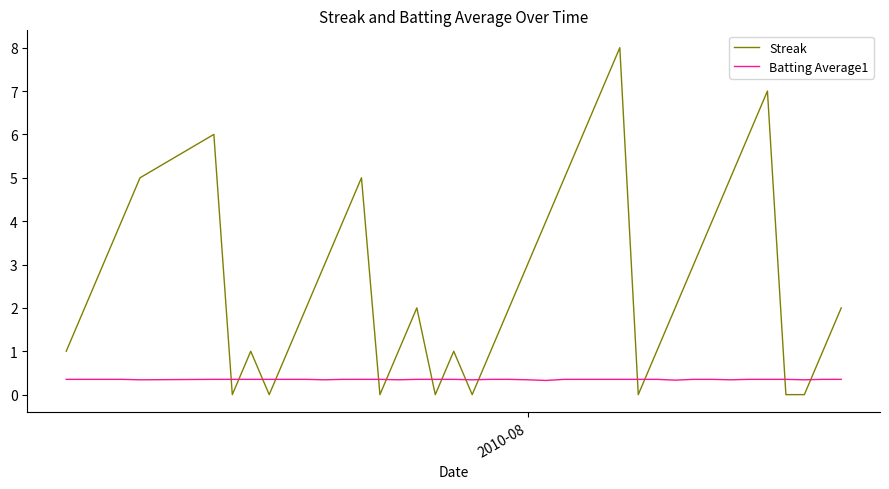

List the series in order of their peak value, highest first.

Streak, Batting Average1